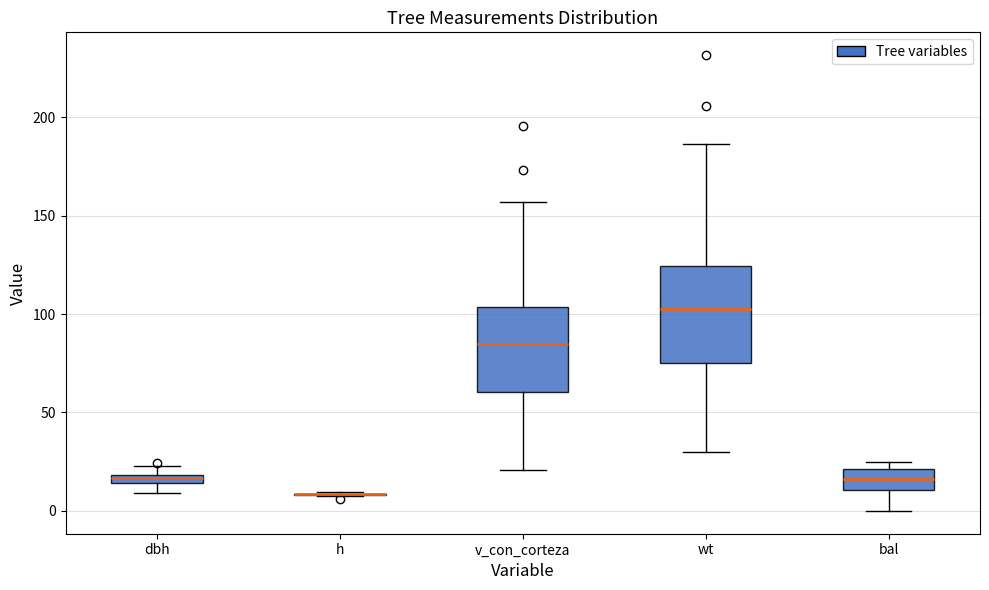

Where does the median line of the box for bal sit on the y-axis? The values are not printed on the chart, so give them approximately, as read against the axis.

15